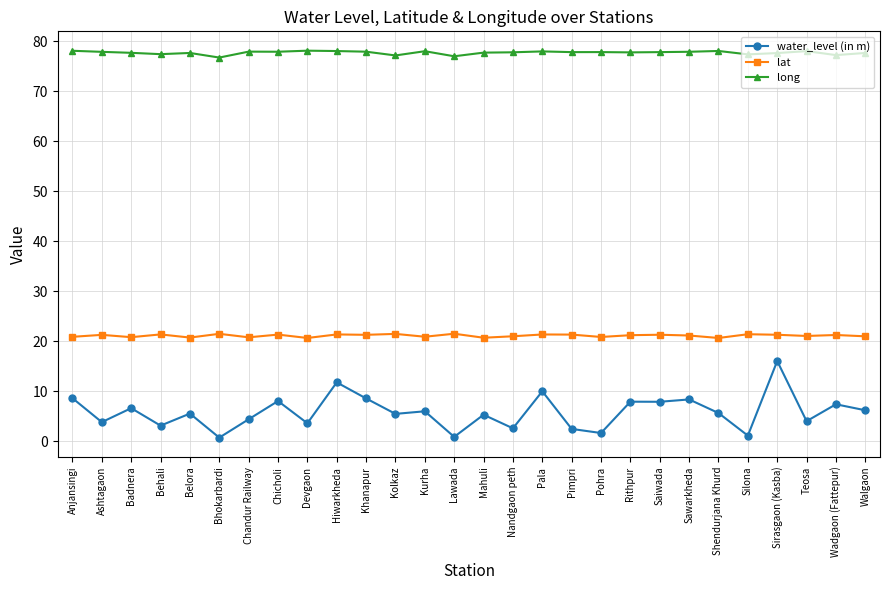

Which series has the largest range (max minus min)?

water_level (in m)